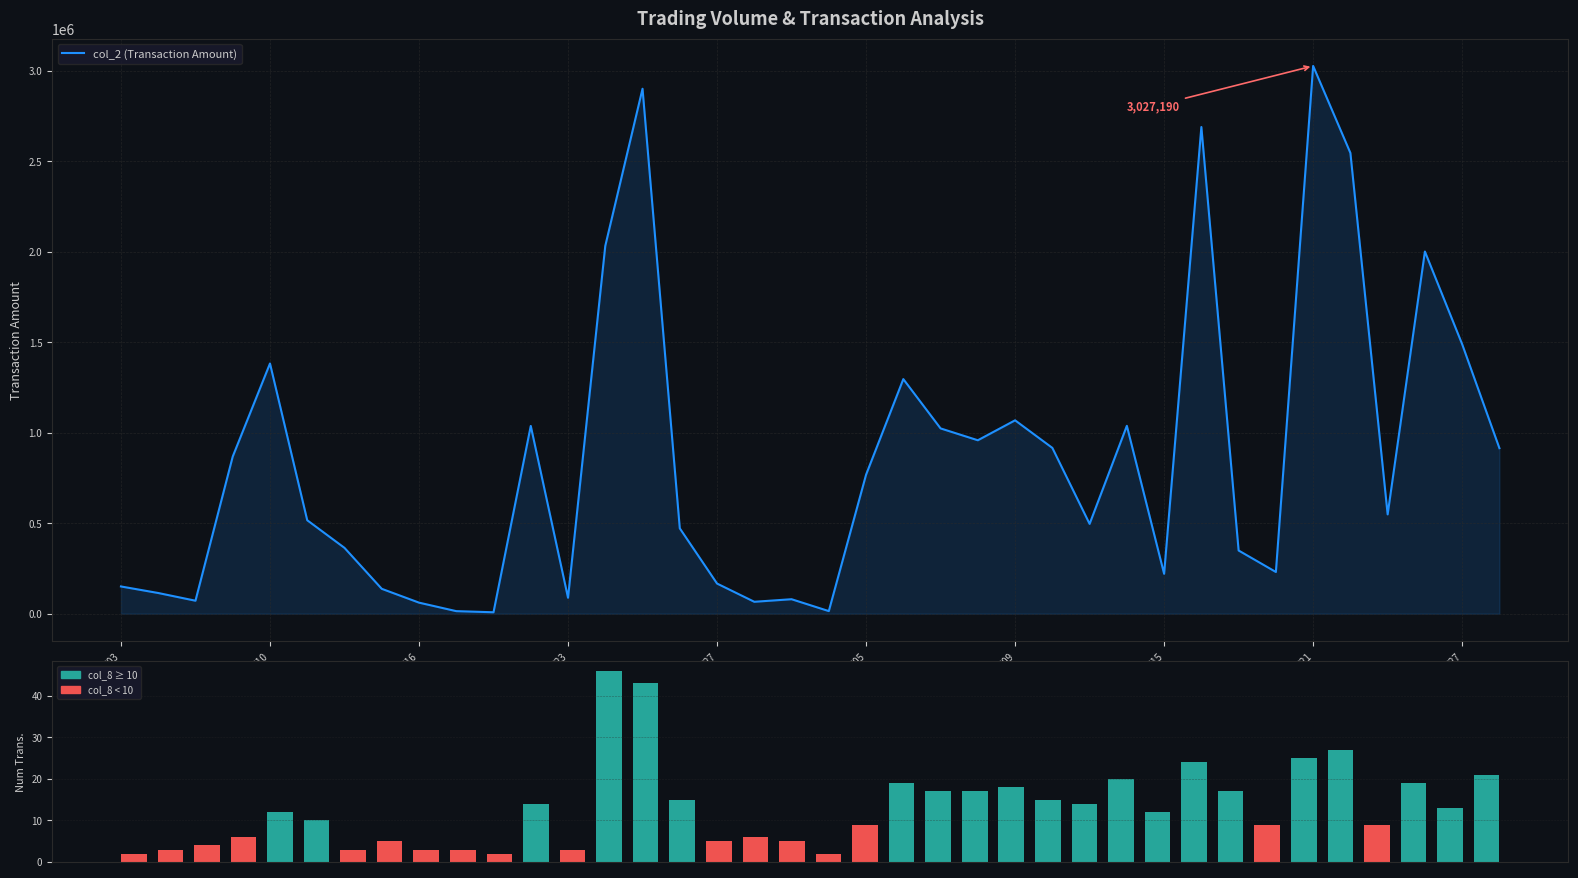

Where is col_8 (Num Transactions) nearest to the value 24?

29